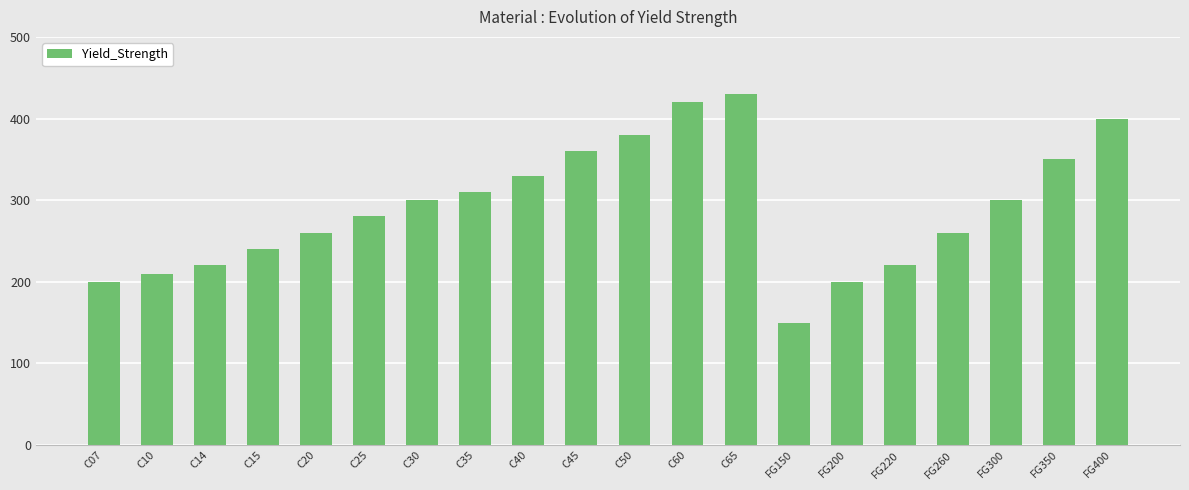

How many series are shown in this chart?

1